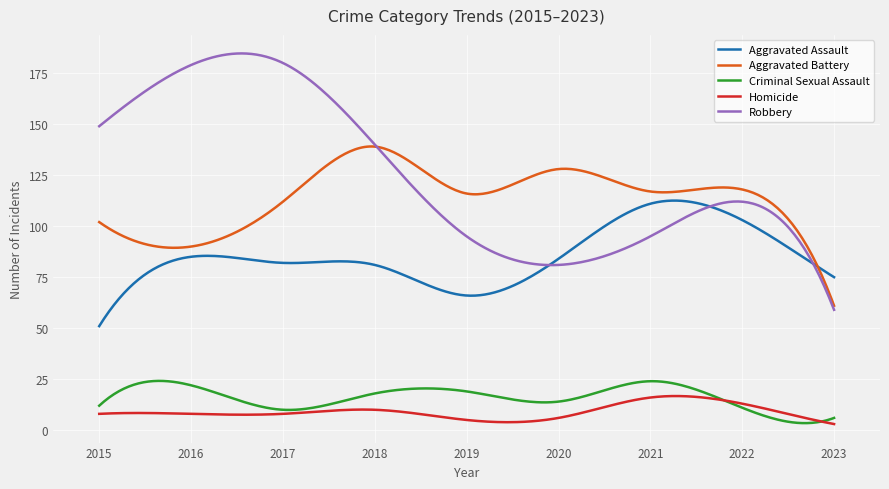

What are all the series names shown in the legend?

Aggravated Assault, Aggravated Battery, Criminal Sexual Assault, Homicide, Robbery